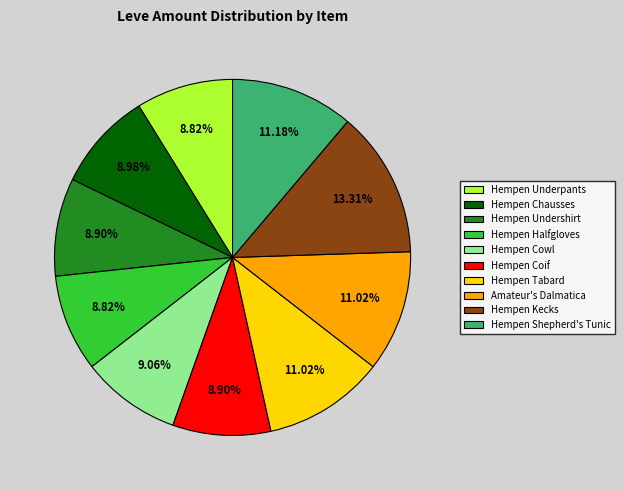

What is the largest slice in the pie chart?

Hempen Kecks